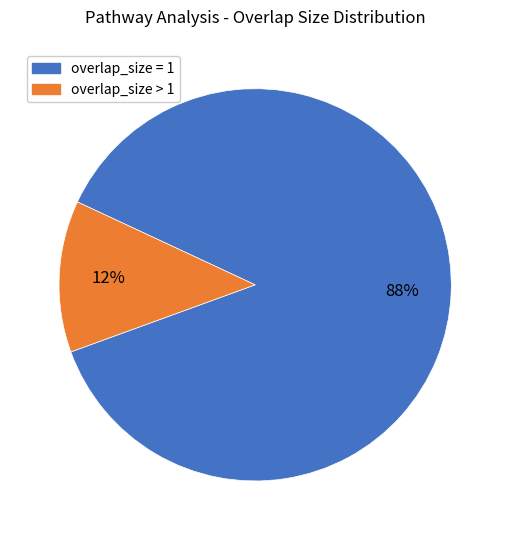

How many segments does this pie chart have?

2